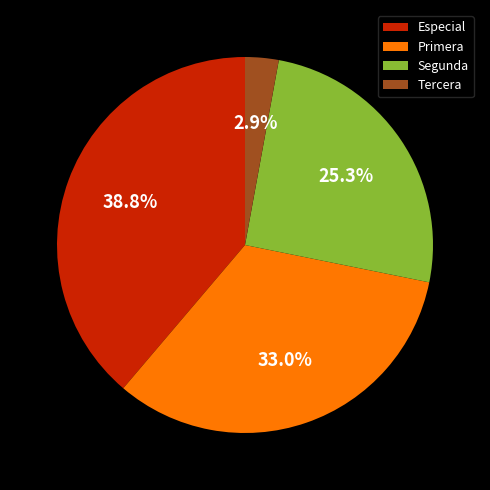

Rank the categories by value from highest to lowest.

Especial, Primera, Segunda, Tercera